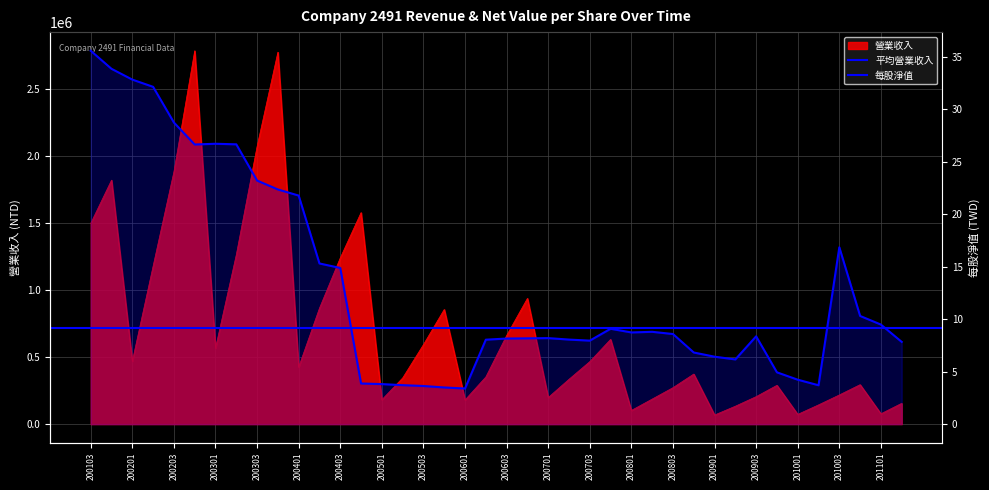

At 200104, list the series in order from smallest to largest.

每股淨值, 營業收入